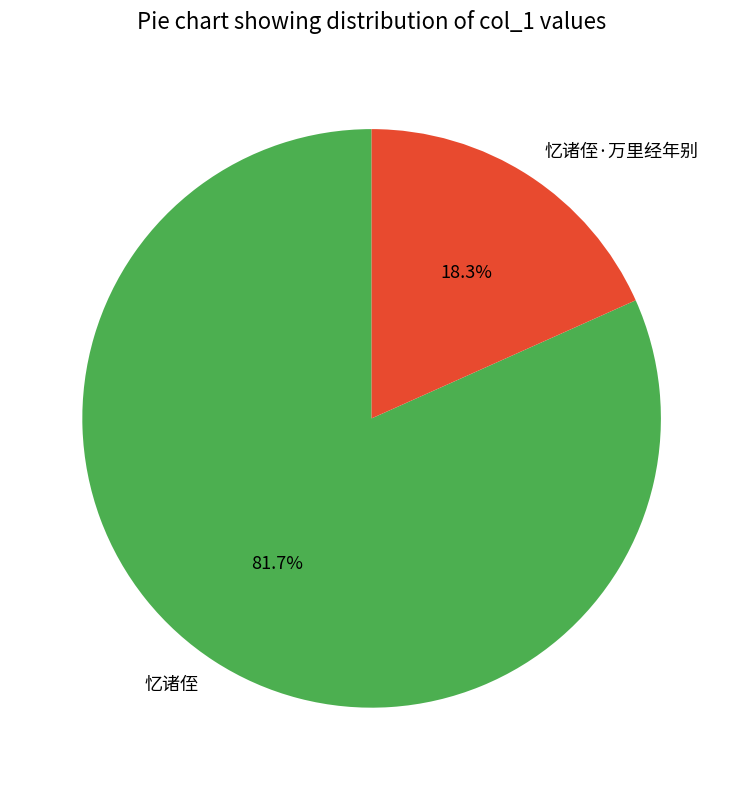

Combined, what portion of the pie is 忆诸侄 and 忆诸侄·万里经年别?

100.0%